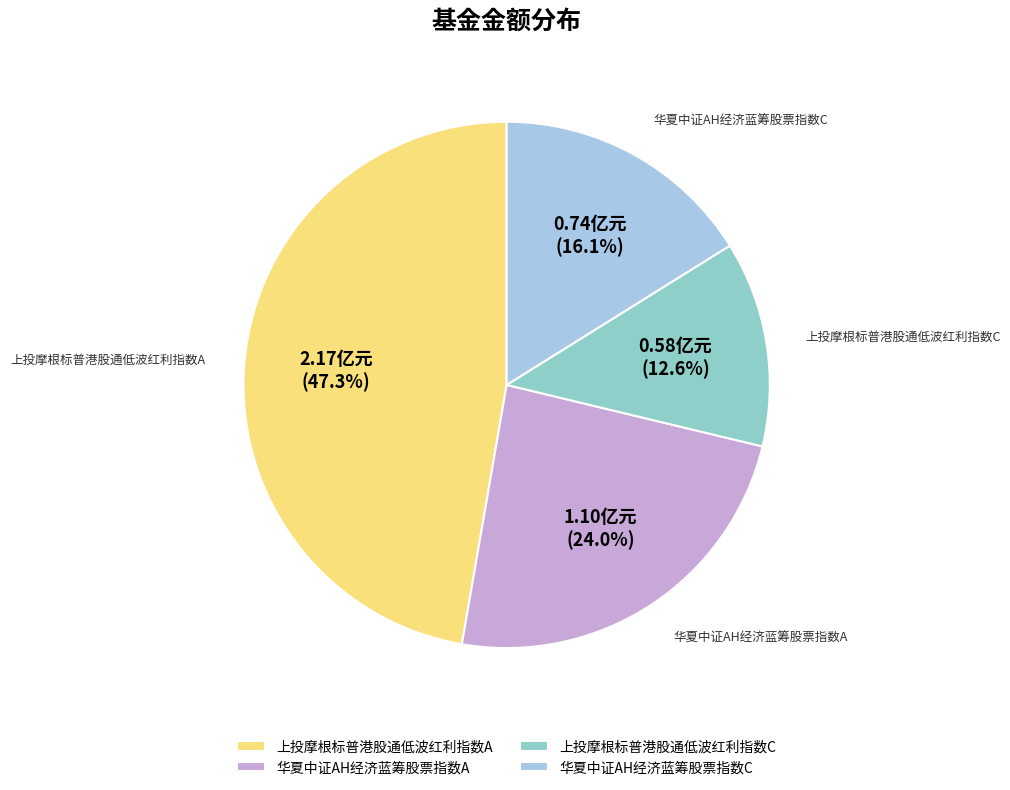

Which category has the biggest portion of the pie?

上投摩根标普港股通低波红利指数A